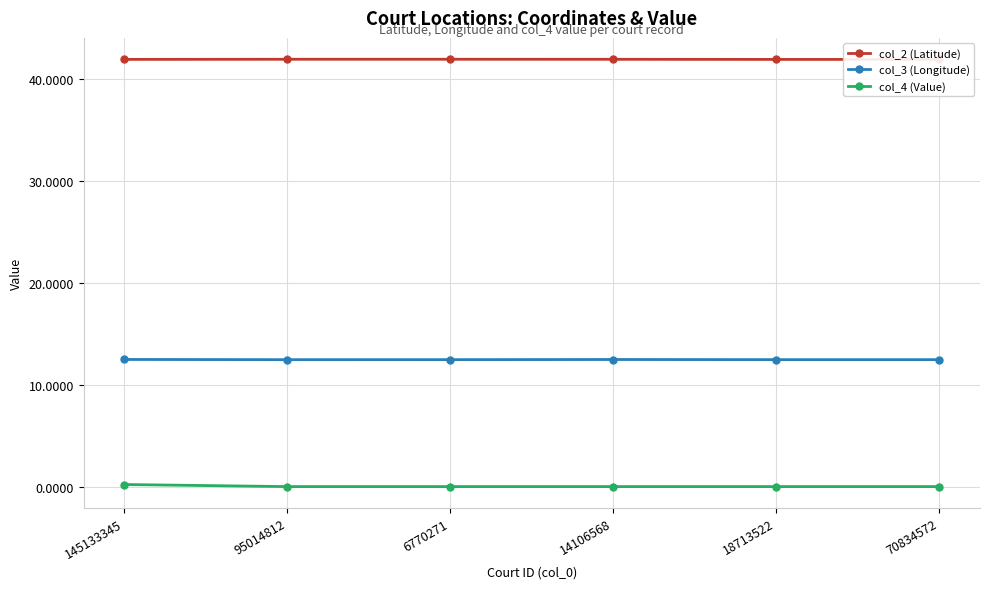

Between 145133345 and 95014812, which series saw the biggest shift?

col_4 (Value)